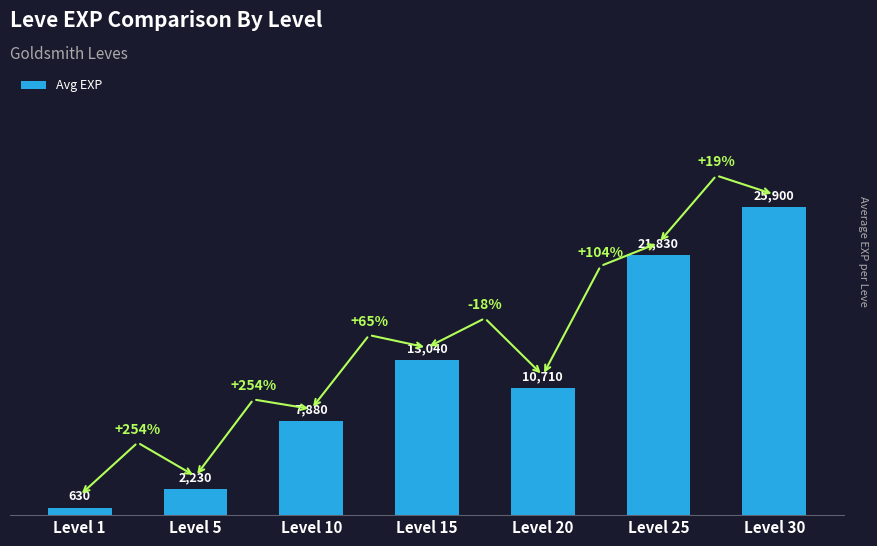

Is it true that the value at Level 30 is 5798?

False